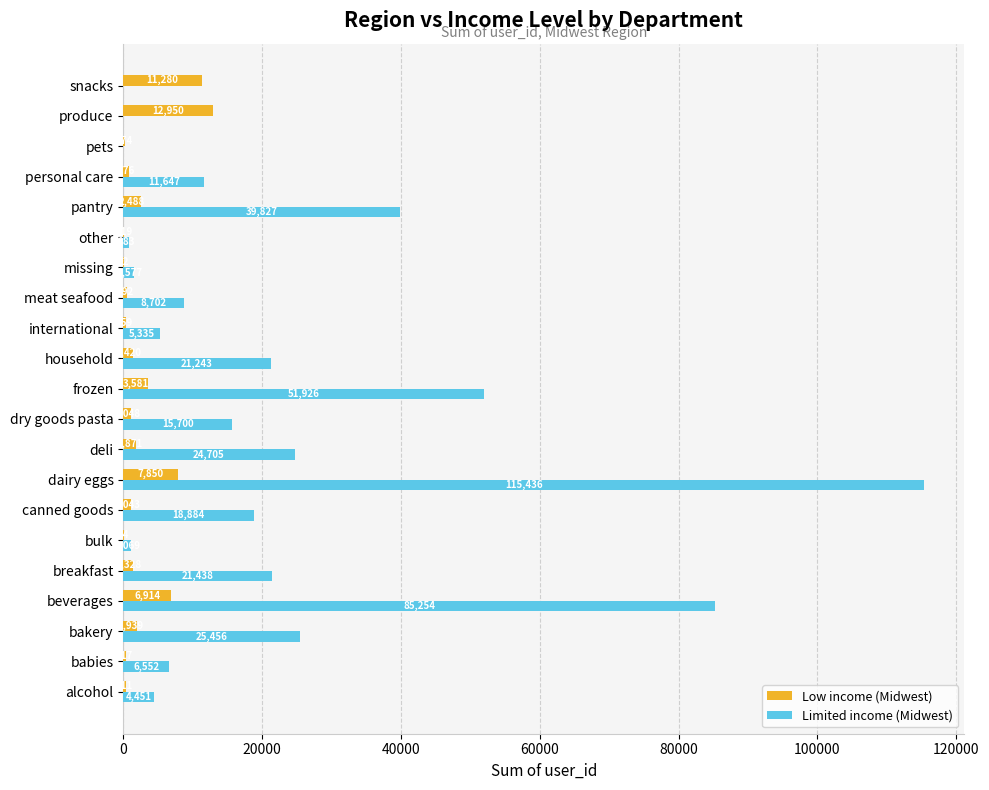

Is it true that Limited income (Midwest) equals 85254 at beverages?

True